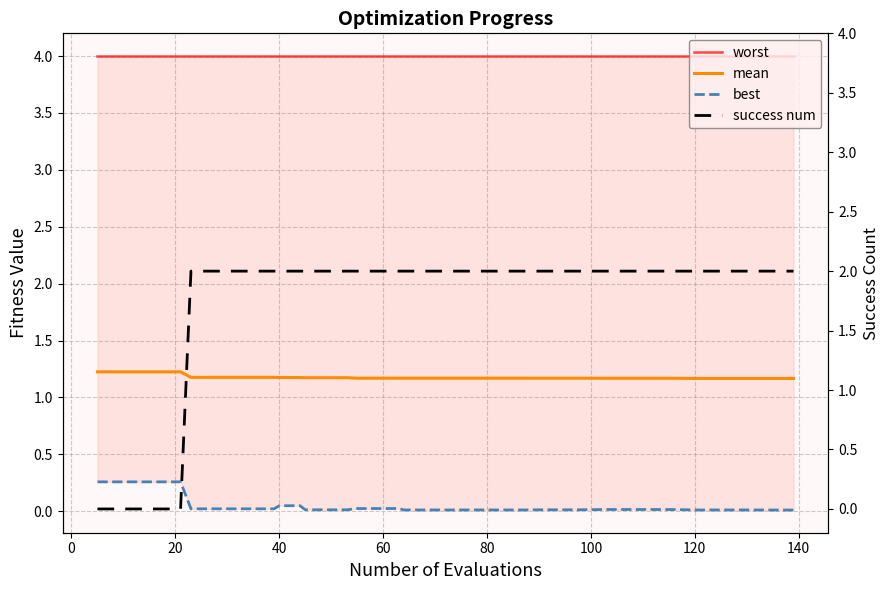

What is the maximum value for mean?

1.2